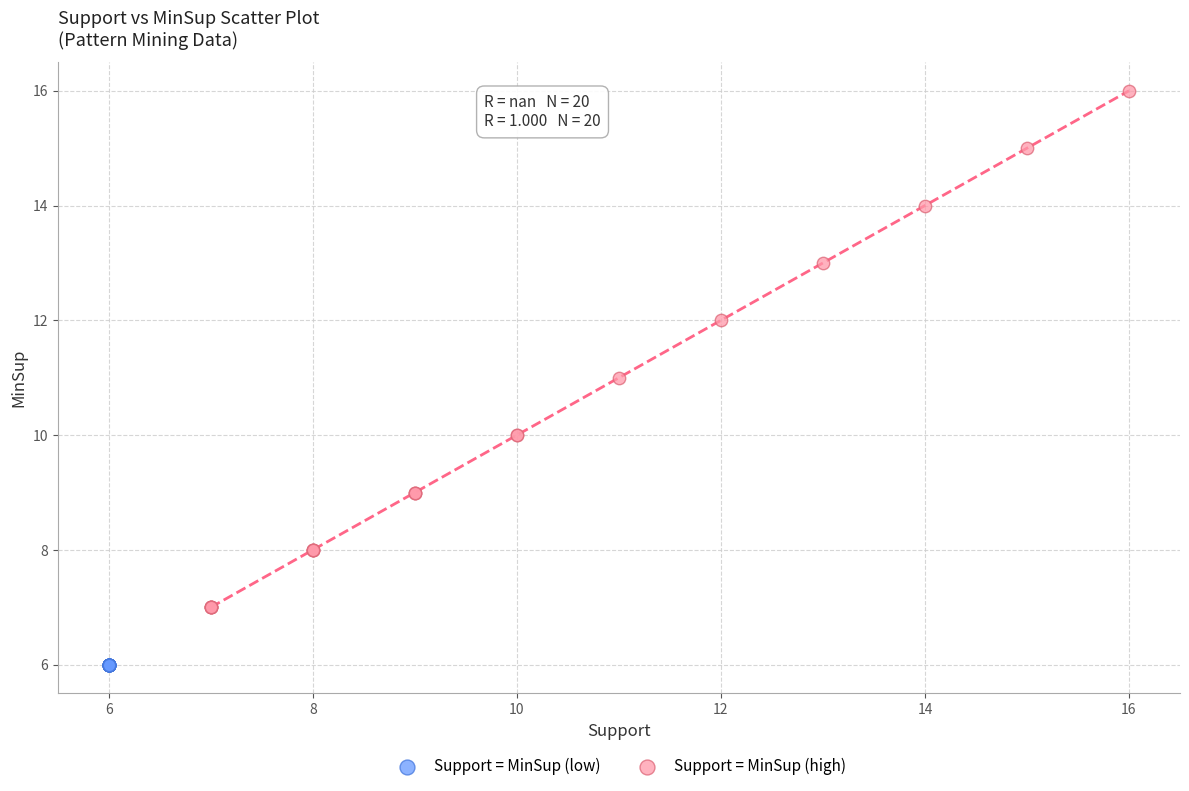

Which series contains the lowest Y value?

Support = MinSup (low)